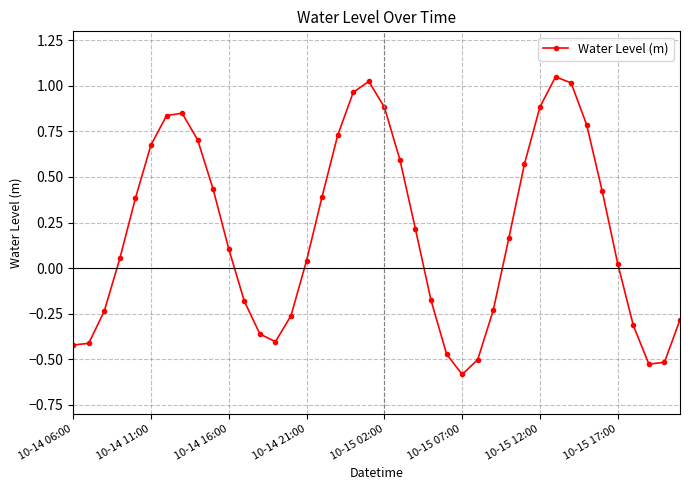

How many lines are shown in the chart?

1